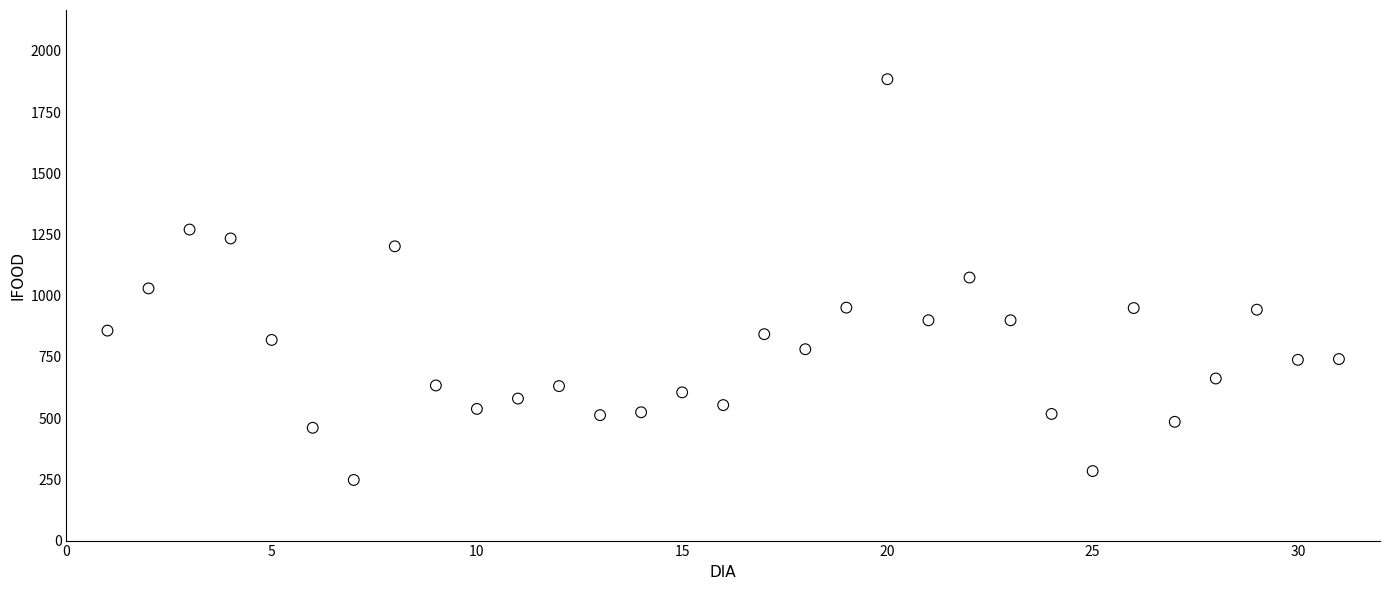

What is the range of X values (max minus min)?

30.0